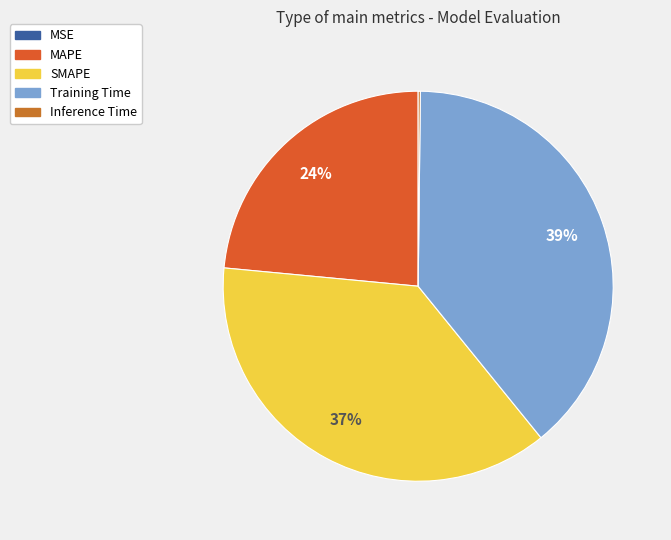

Combined, do Training Time and Inference Time account for over 50%?

No